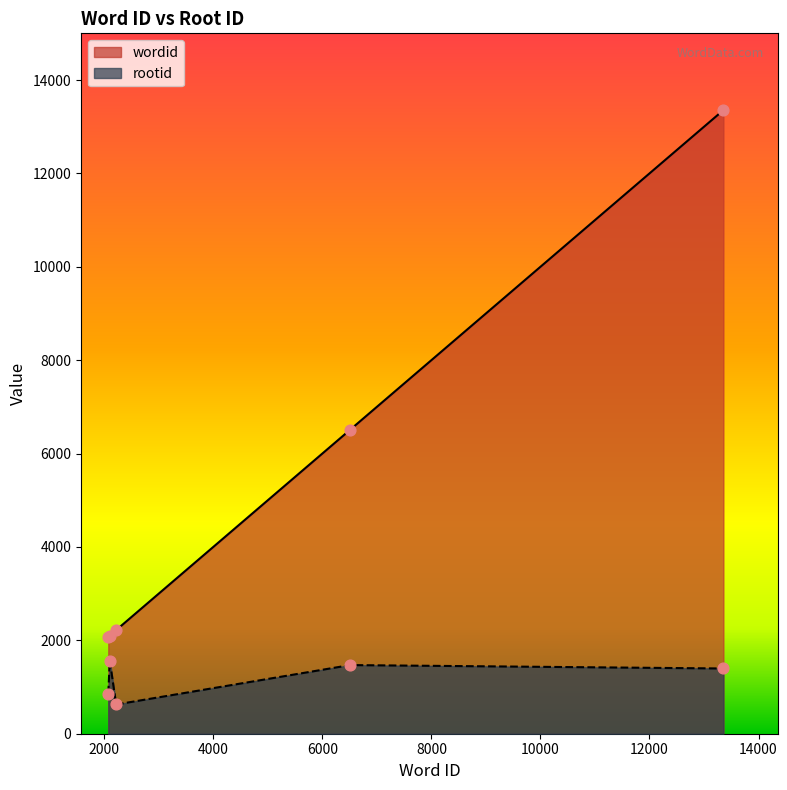

At how many categories does at least one series exceed 1252?

5